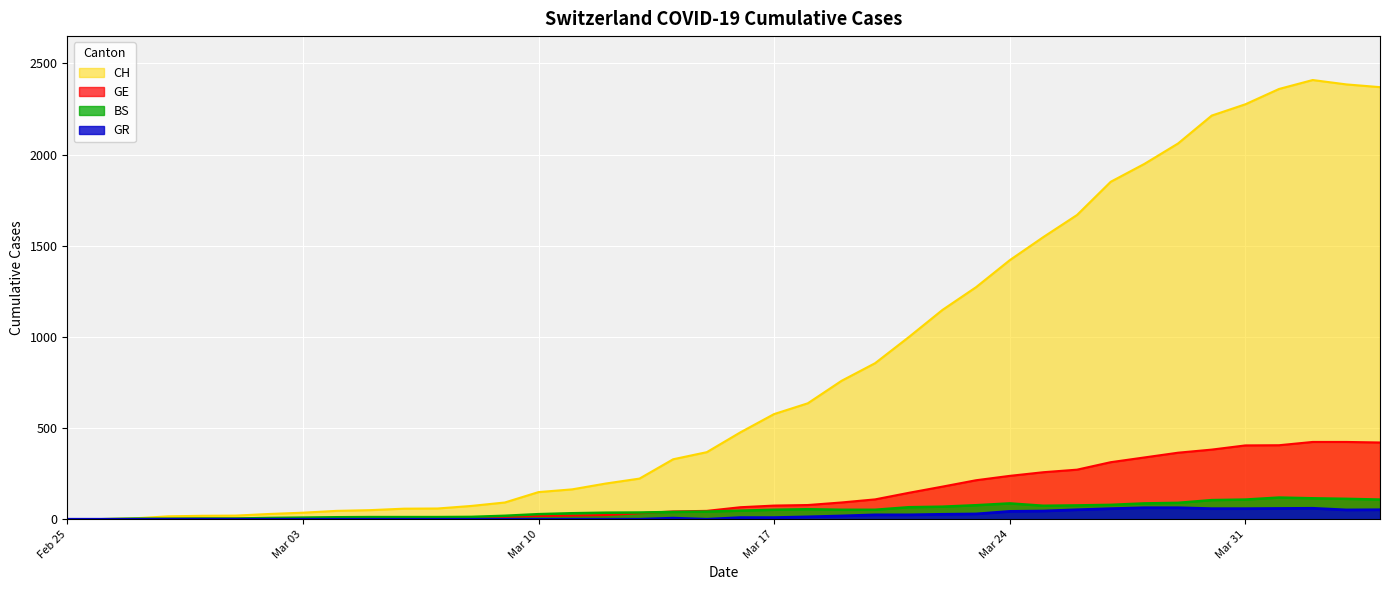

What position from the right is 2020-04-04?

1